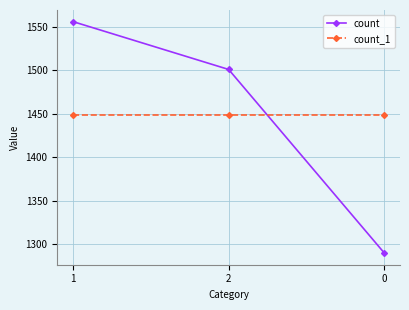

How many distinct data groups are displayed?

2